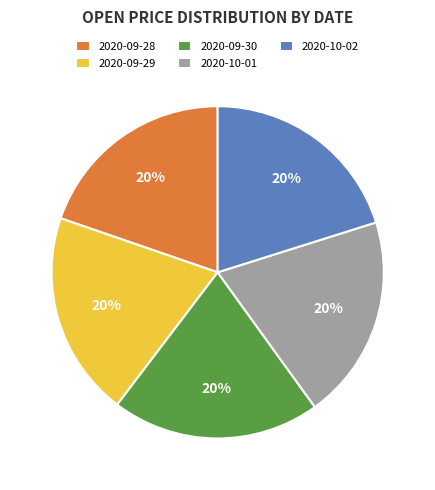

Approximately how many times larger is the value at 2020-09-28 compared to 2020-10-02?

1.0